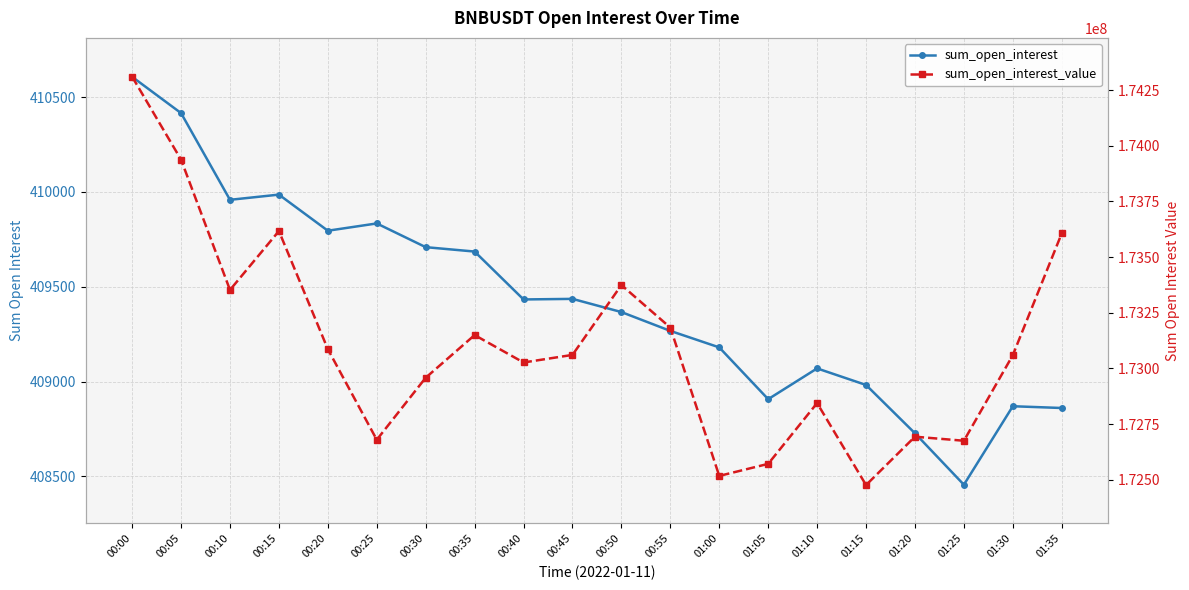

What are all the series names shown in the legend?

sum_open_interest, sum_open_interest_value